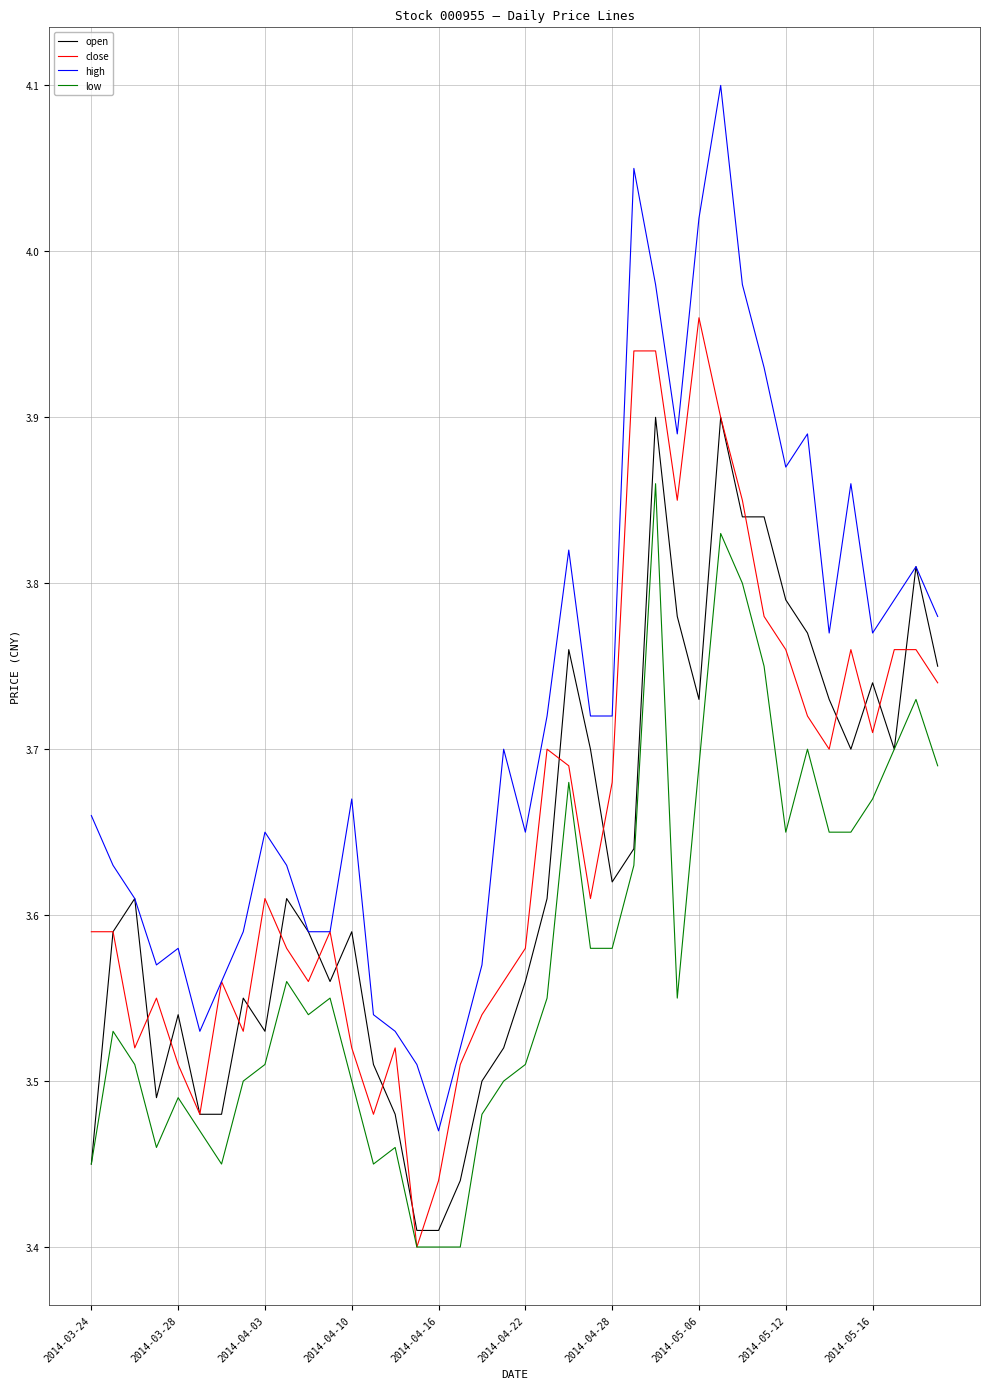

Which series has the largest total across all categories?

high